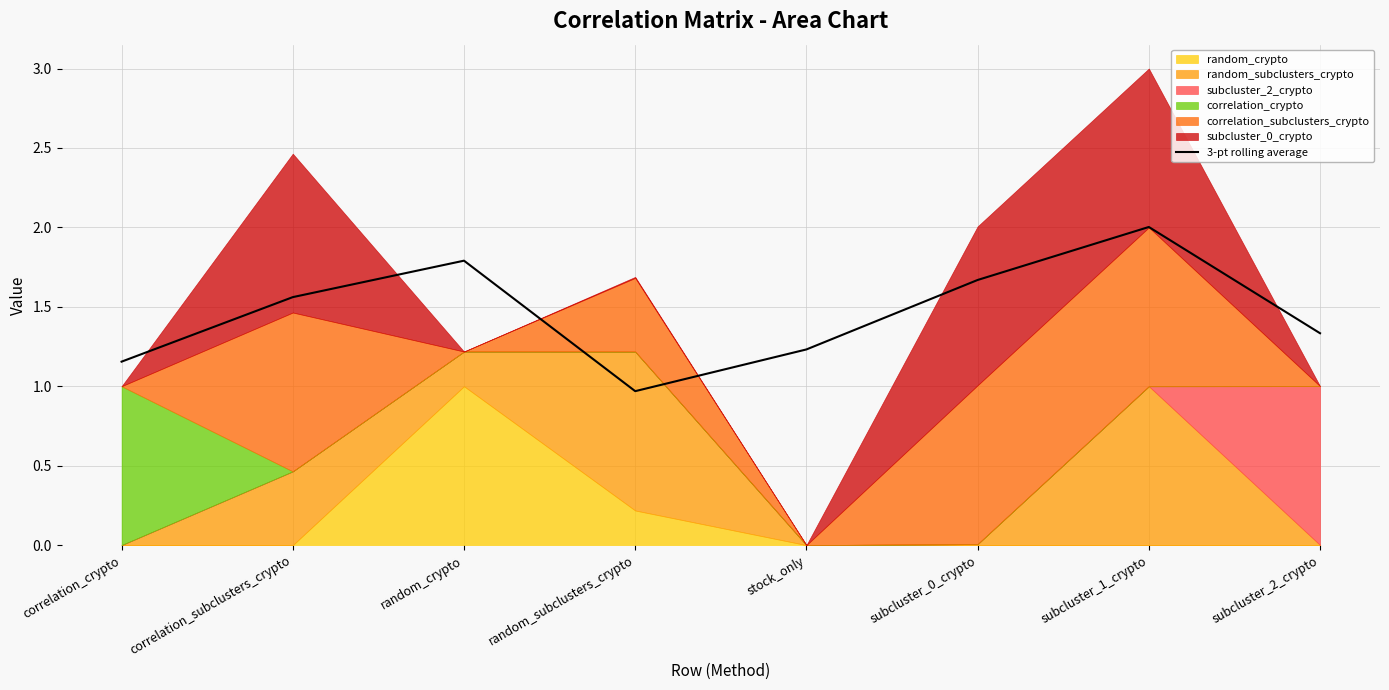

What is the change in value from random_subclusters_crypto to subcluster_1_crypto?

+1.0